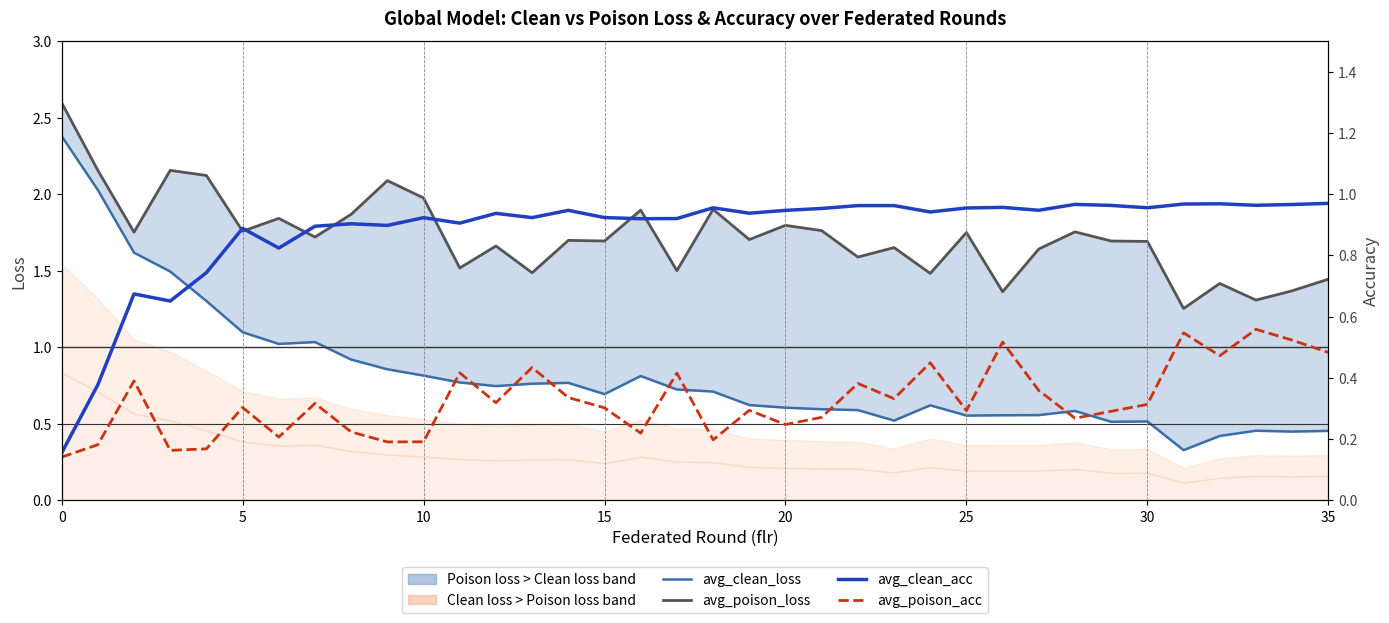

What is the difference between the maximum and minimum values in the avg_poison_acc series?

0.4